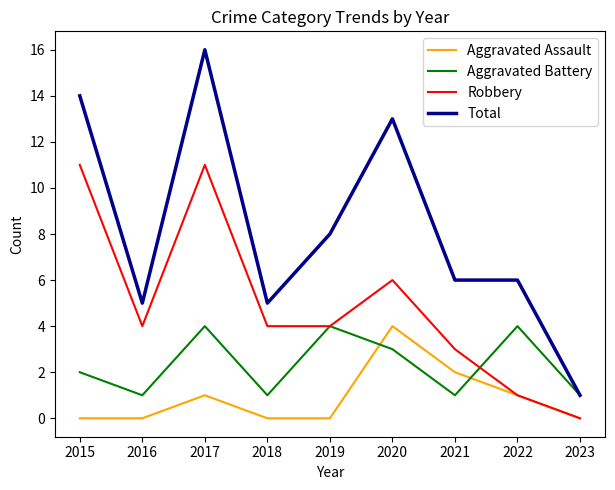

What value does the Total series have at 2019, to the nearest 10?

10